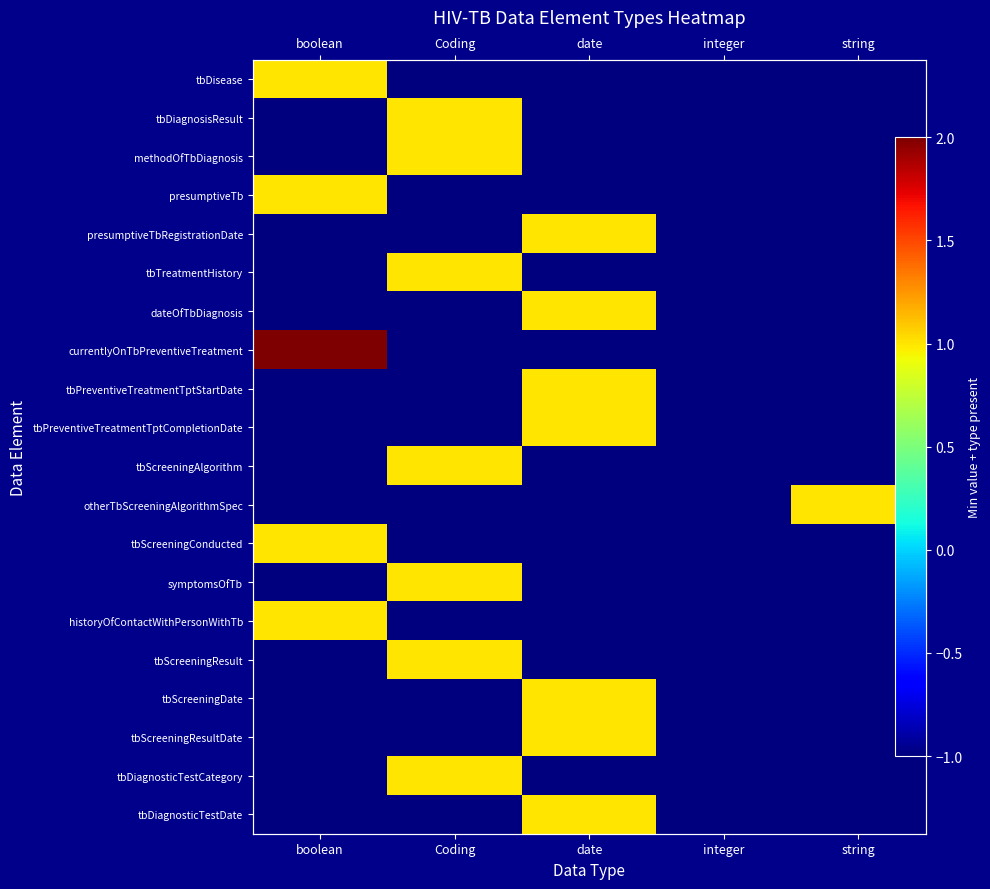

At integer, list the series in order from largest to smallest.

tbDisease, tbDiagnosisResult, methodOfTbDiagnosis, presumptiveTb, presumptiveTbRegistrationDate, tbTreatmentHistory, dateOfTbDiagnosis, currentlyOnTbPreventiveTreatment, tbPreventiveTreatmentTptStartDate, tbPreventiveTreatmentTptCompletionDate, tbScreeningAlgorithm, otherTbScreeningAlgorithmSpec, tbScreeningConducted, symptomsOfTb, historyOfContactWithPersonWithTb, tbScreeningResult, tbScreeningDate, tbScreeningResultDate, tbDiagnosticTestCategory, tbDiagnosticTestDate